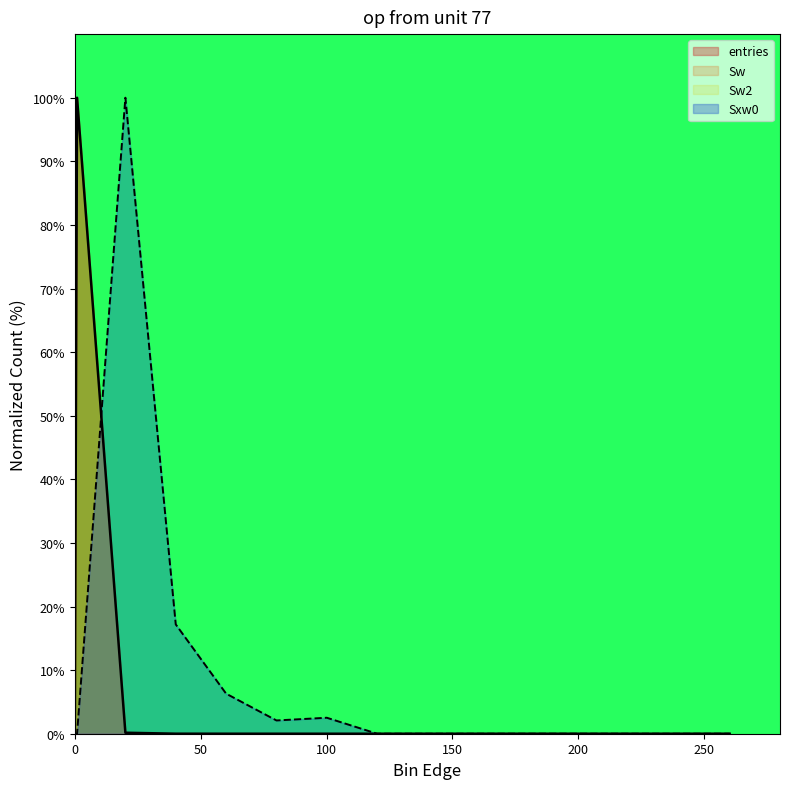

What is the greatest value displayed?

100.0